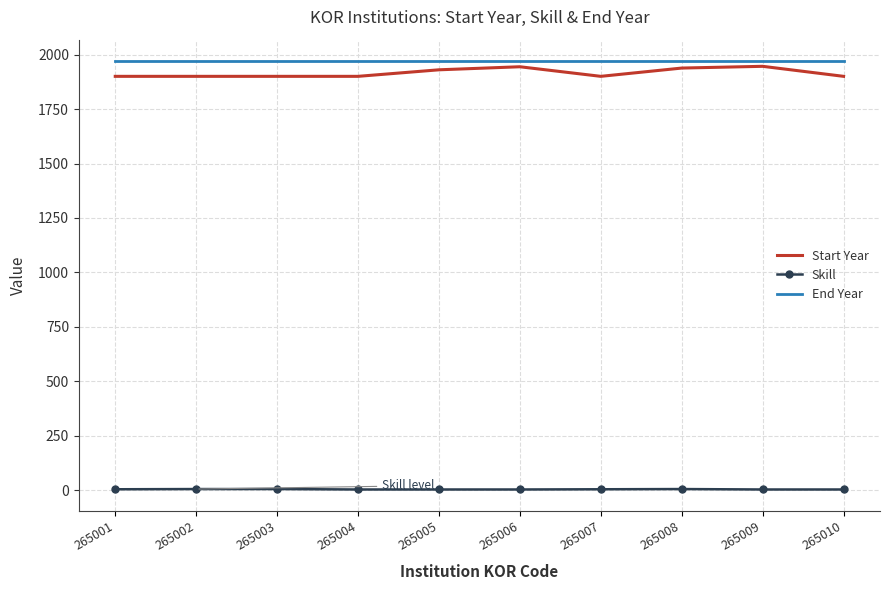

How many series are shown in this chart?

3